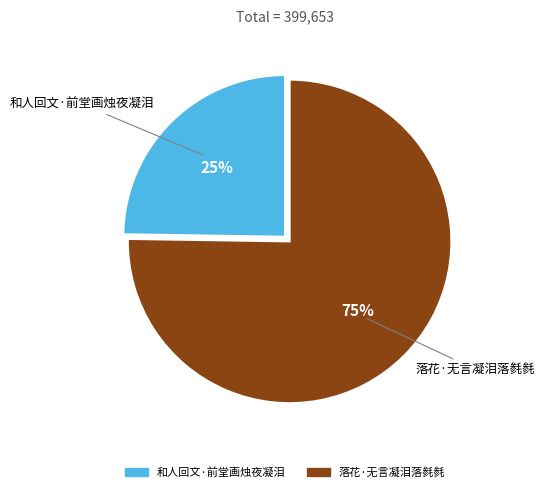

How many segments does this pie chart have?

2